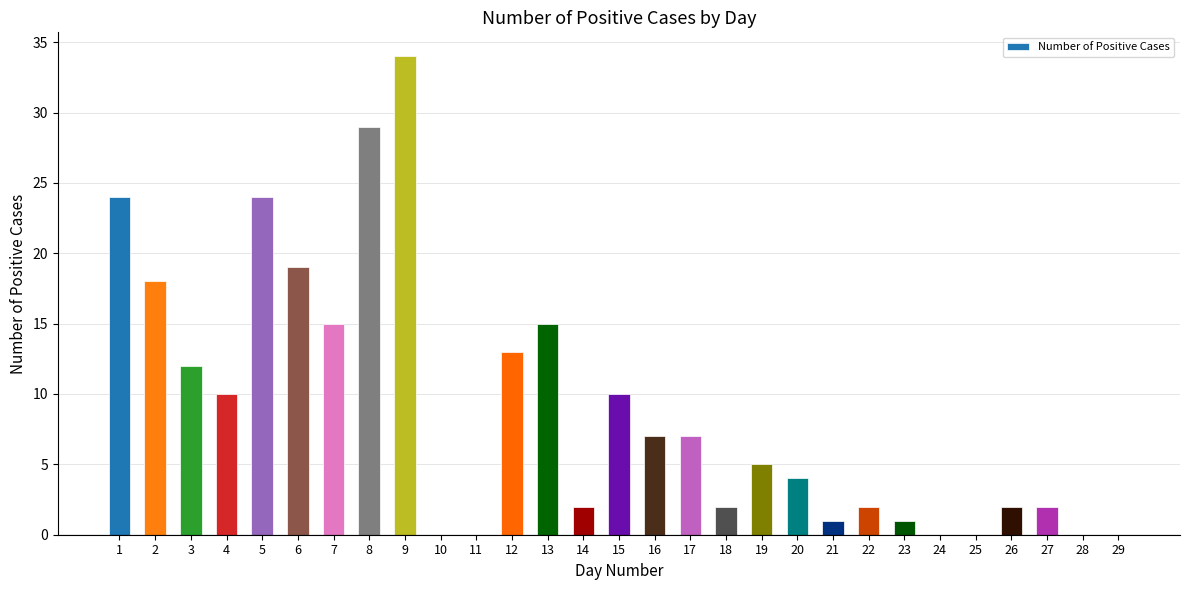

Is it true that the value at 24 is 0?

True